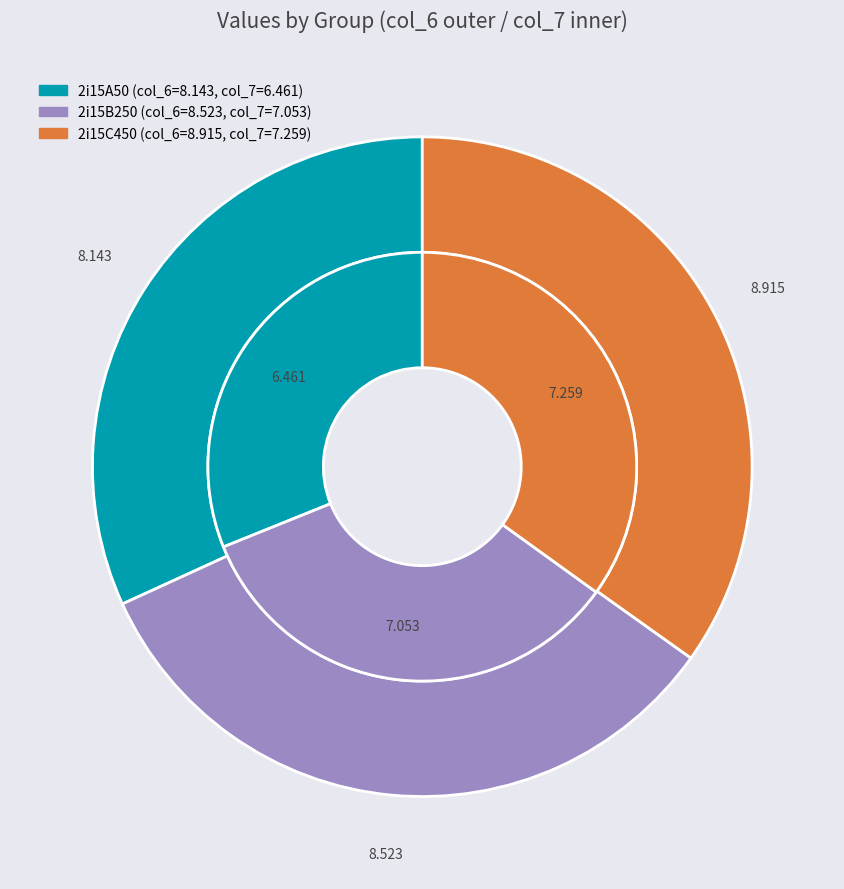

The 2i15A50 slice represents 46% of the pie. True or false?

False